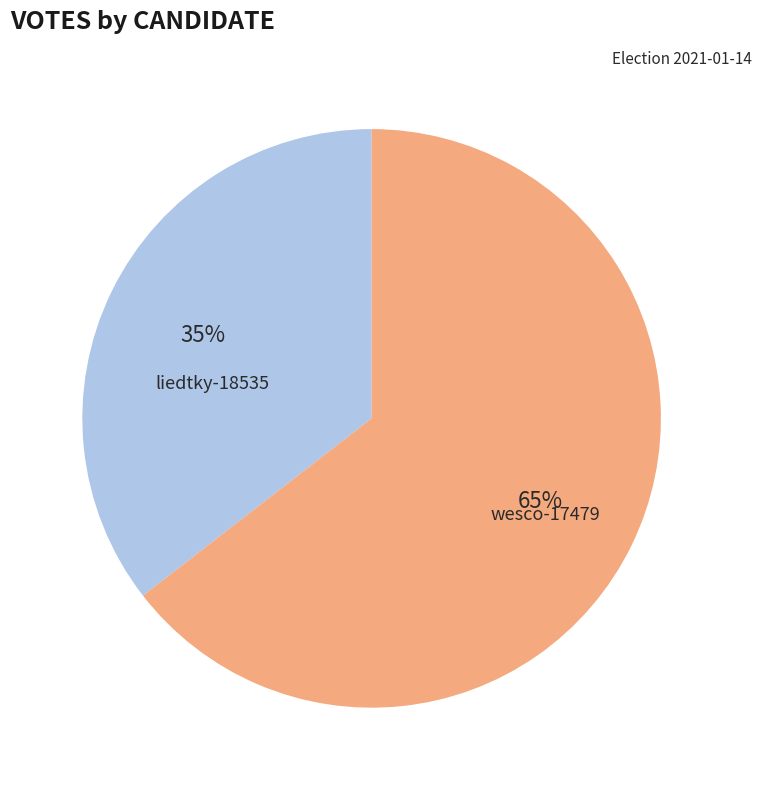

Is the sum of liedtky-18535 and wesco-17479 greater than half?

Yes